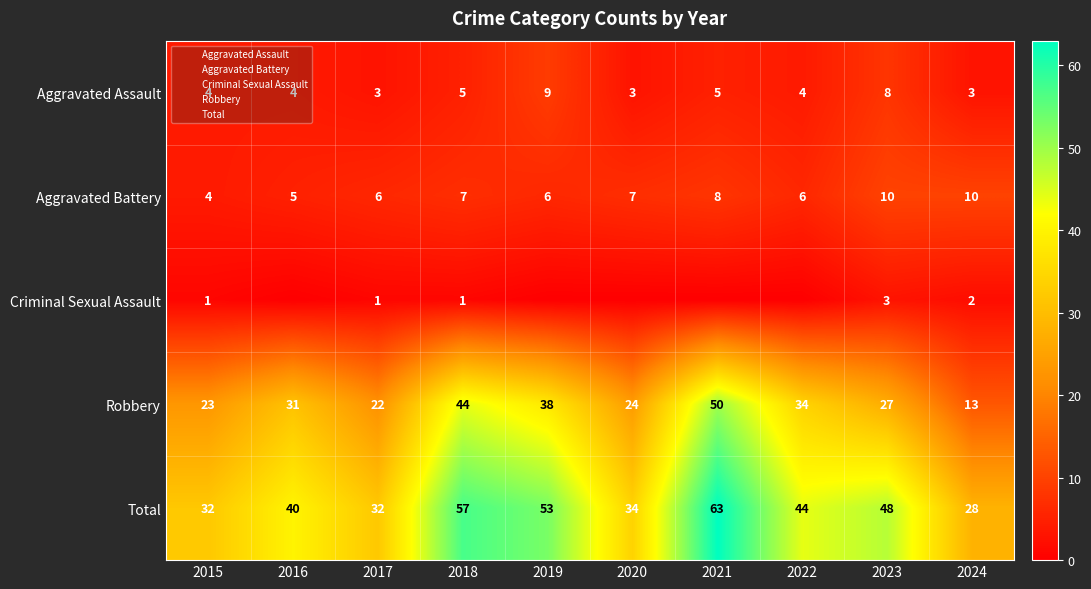

What is the sum of all Aggravated Assault values?

48